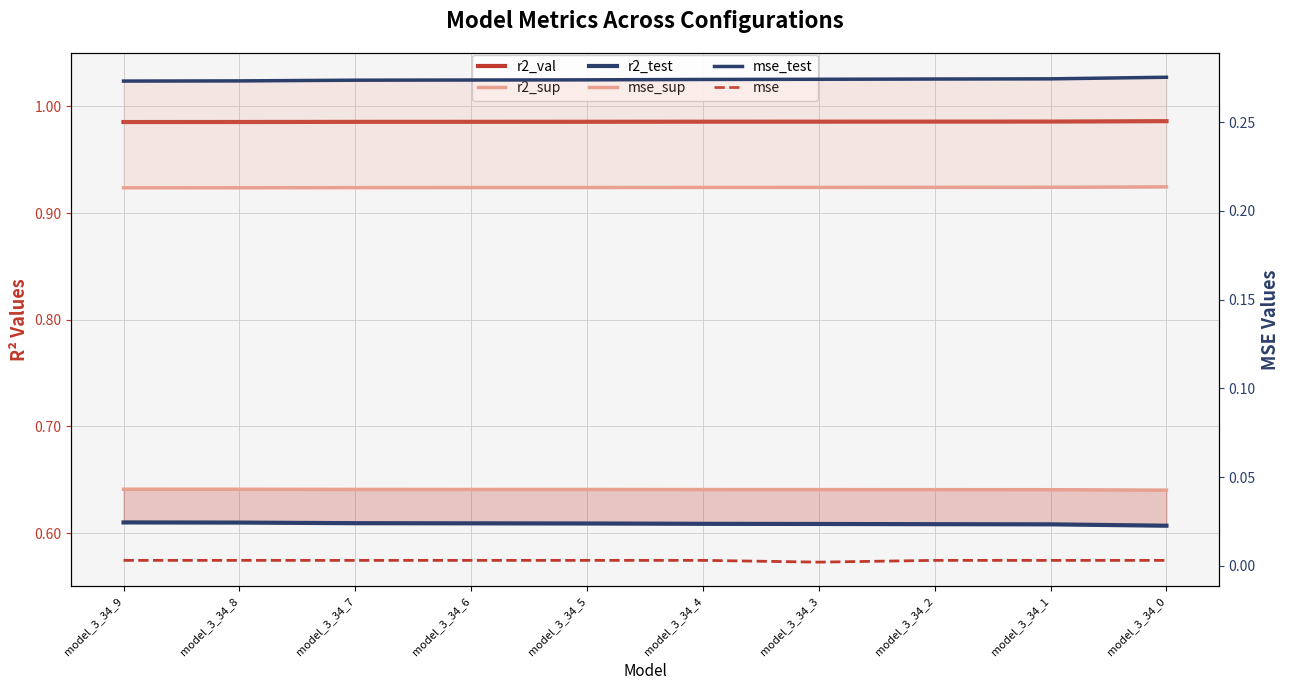

List the labels in order of mse_test value, smallest first.

model_3_34_9, model_3_34_8, model_3_34_7, model_3_34_6, model_3_34_5, model_3_34_4, model_3_34_3, model_3_34_2, model_3_34_1, model_3_34_0